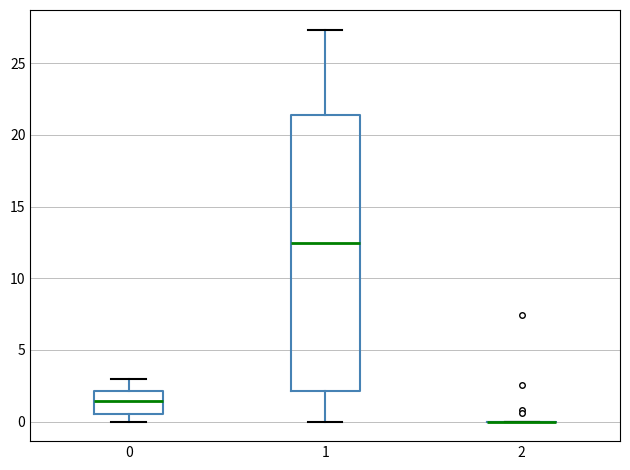

Comparing the boxes themselves (not the whiskers), which one is the tallest?

1